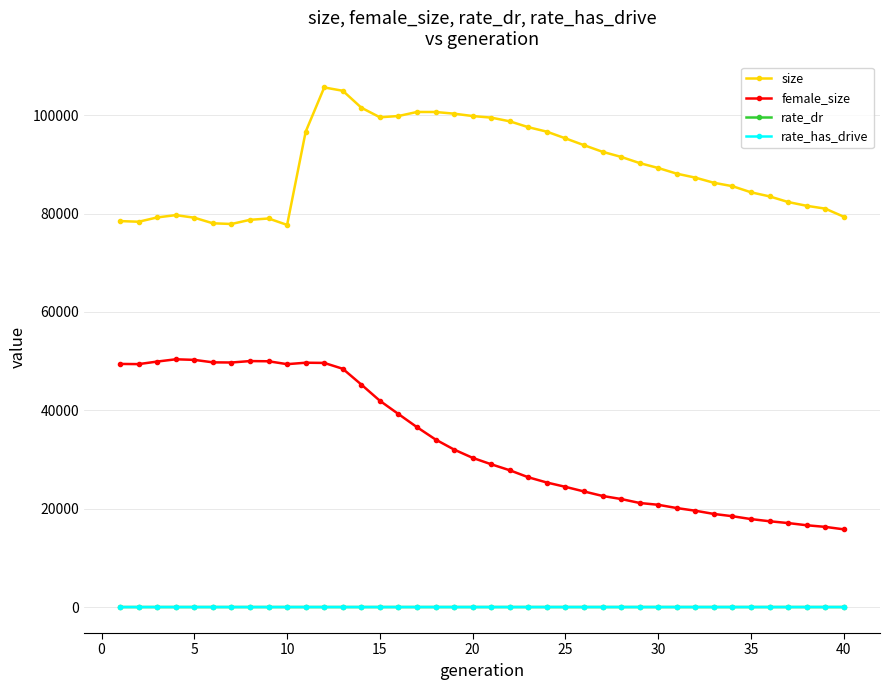

True or false: rate_dr and size intersect in this chart.

False